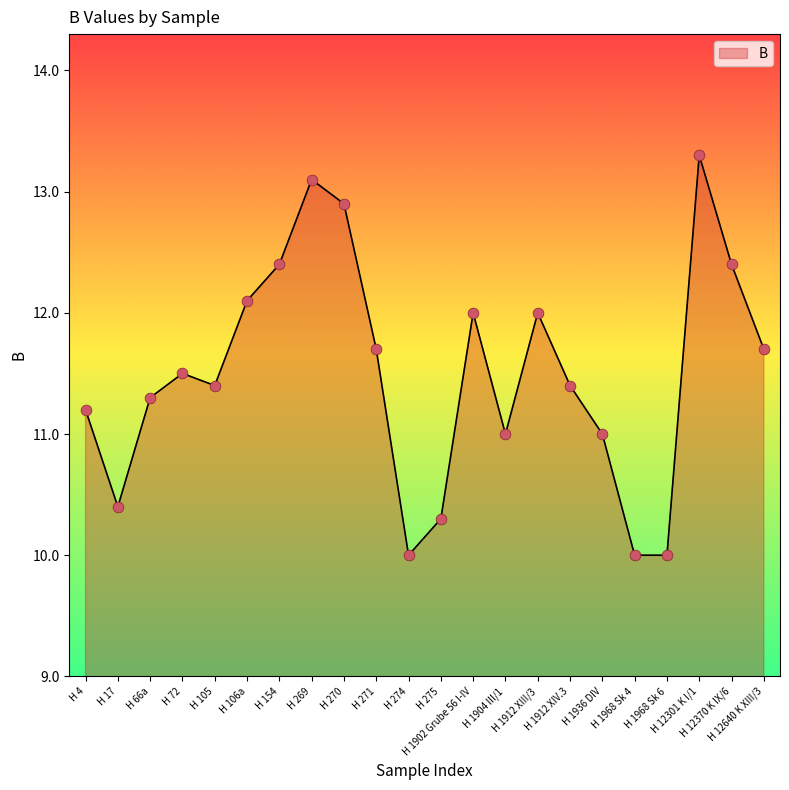

What is the change in value from H 274 to H 1912 XIII/3?

+2.0